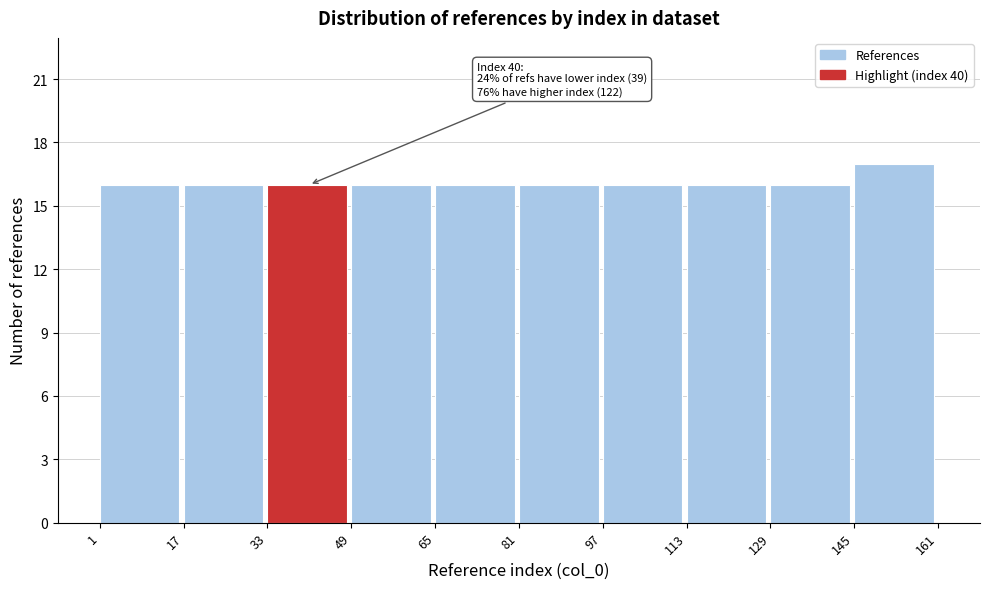

Over which range of the x-axis is the bar tallest?

145 to 161